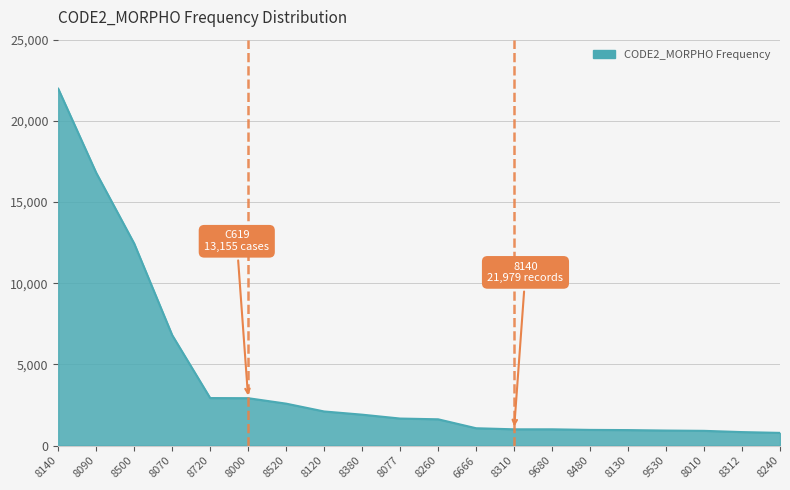

True or false: the data shows 9713 at 8090.

False